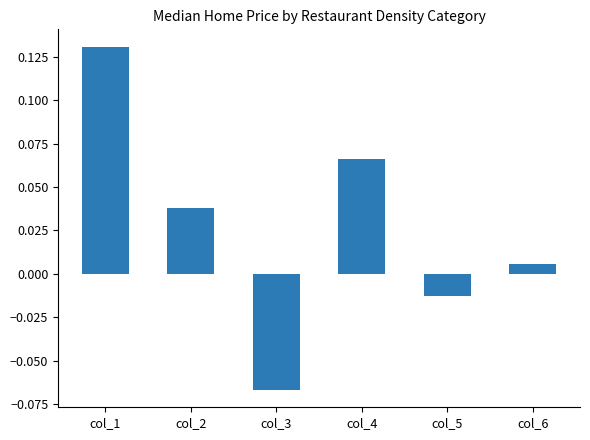

Is it true that the value at col_1 is 0.0?

False